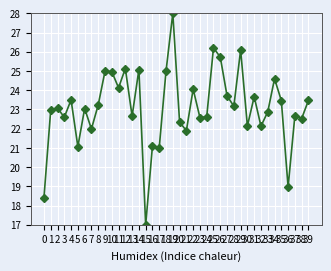

What is the average value?

23.1